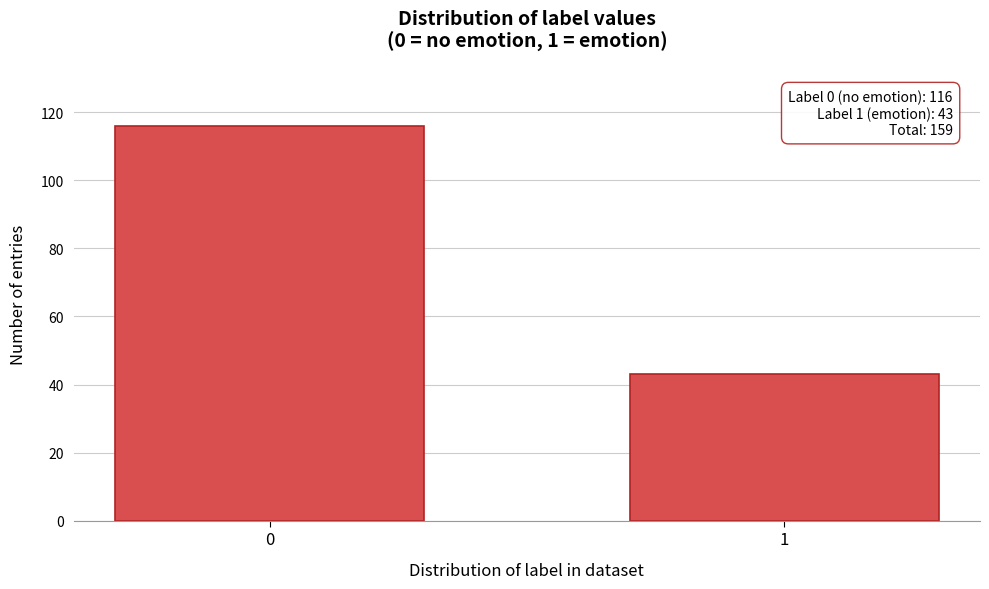

Reading right to left, extract all data points from this chart.

43	116